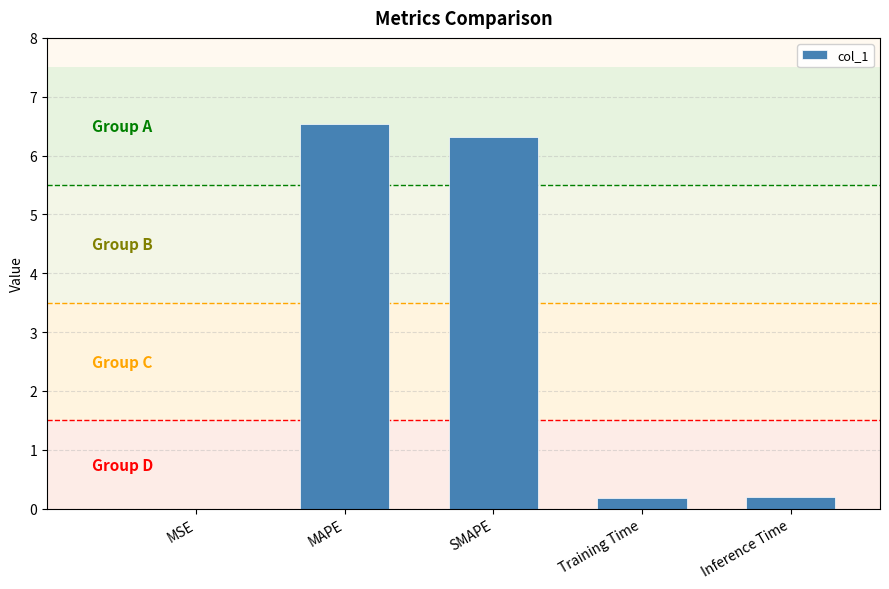

Does the chart contain stacked bars?

No